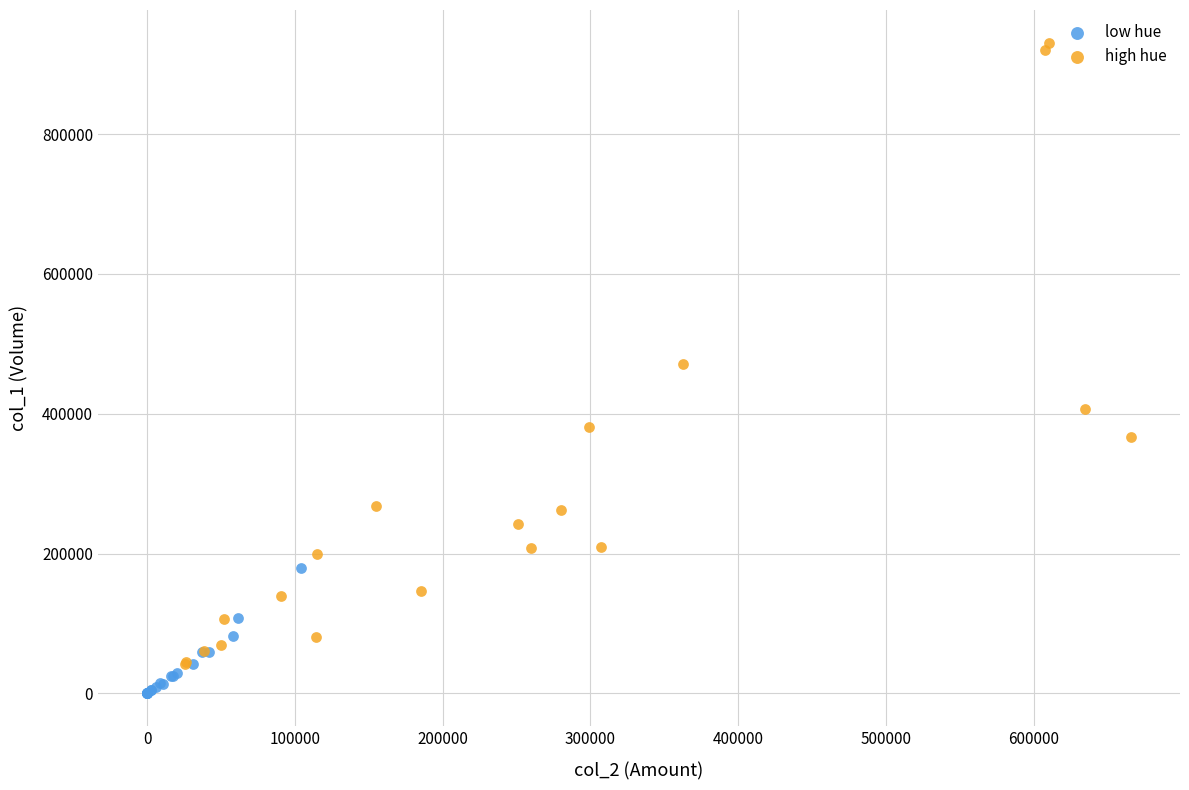

Which series contains the lowest Y value?

low hue